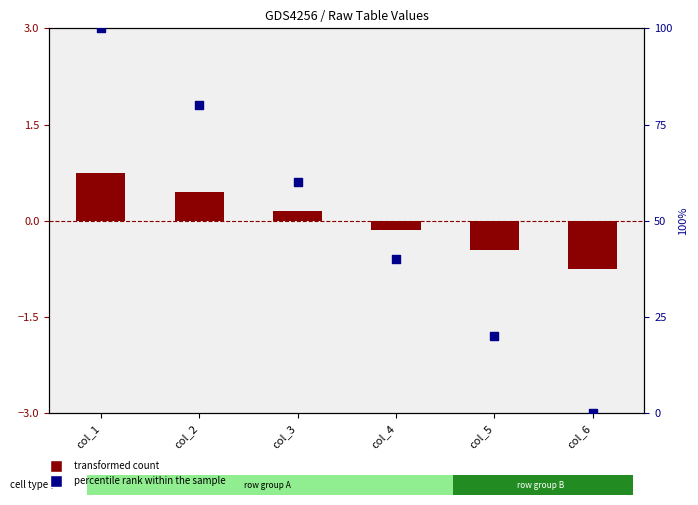

Which series reaches the minimum Y coordinate?

transformed count